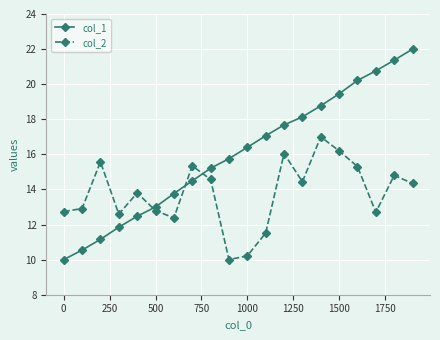

What is the difference between the maximum and second lowest values in the col_2 series?

6.8